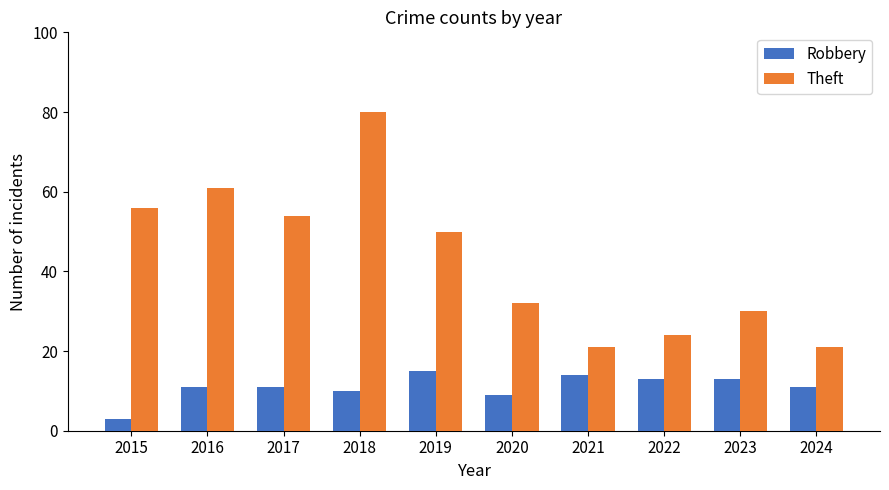

The value of Theft at 2016 is 42. True or false?

False